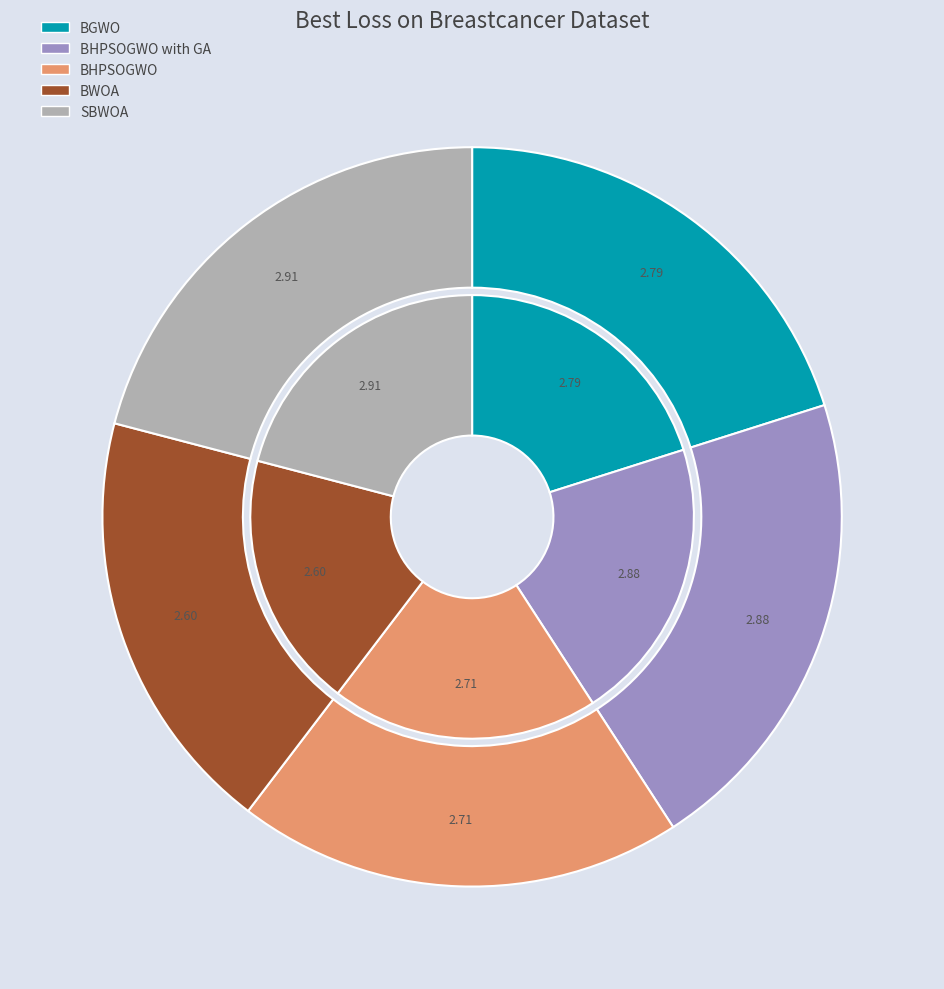

Is there any slice that represents more than half of the pie?

No